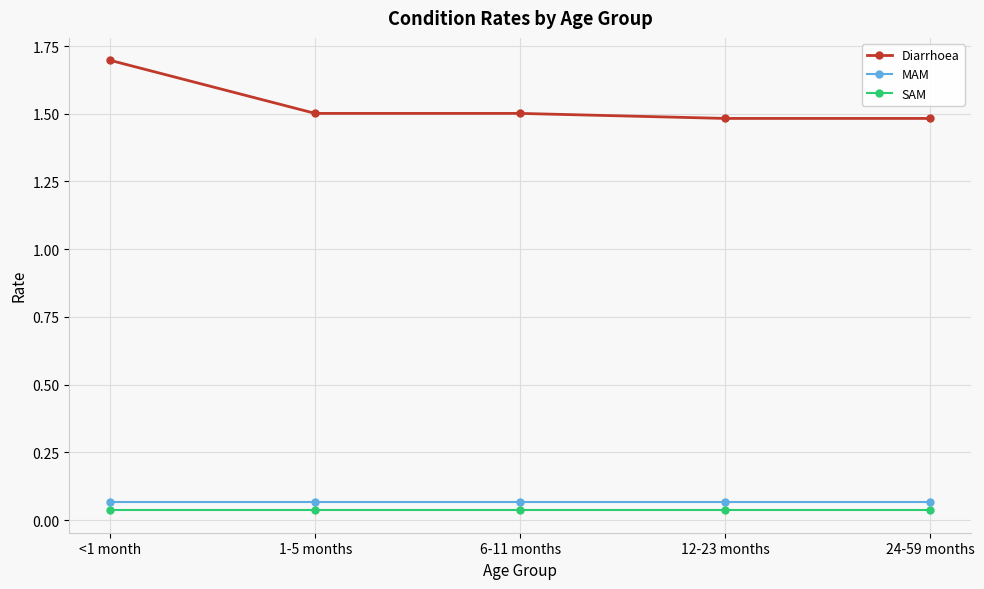

The value of Diarrhoea at 6-11 months is 0.7. True or false?

False